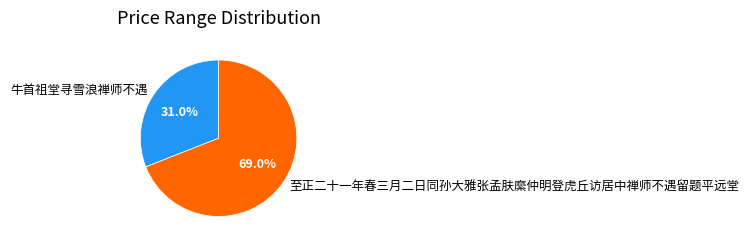

To the nearest percent, what portion does 至正二十一年春三月二日同孙大雅张孟肤縻仲明登虎丘访居中禅师不遇留题平远堂 represent?

69%